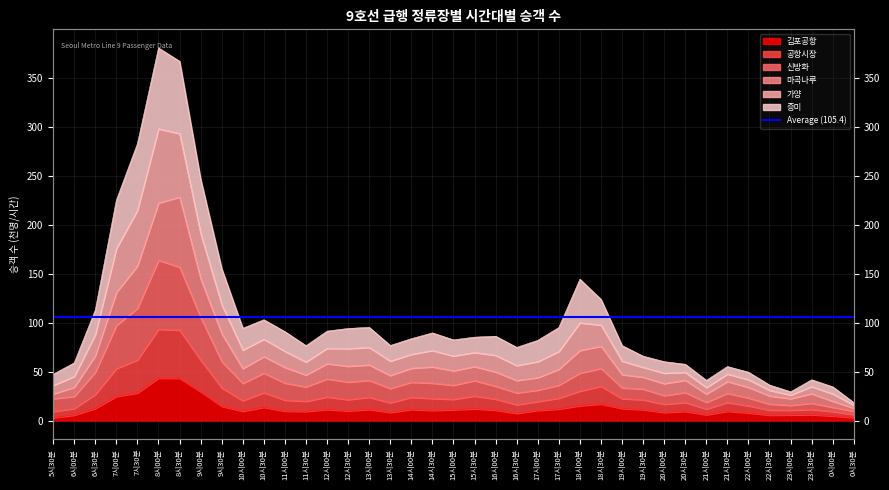

Which category has the lowest value in the 마곡나루 series?

0시30분